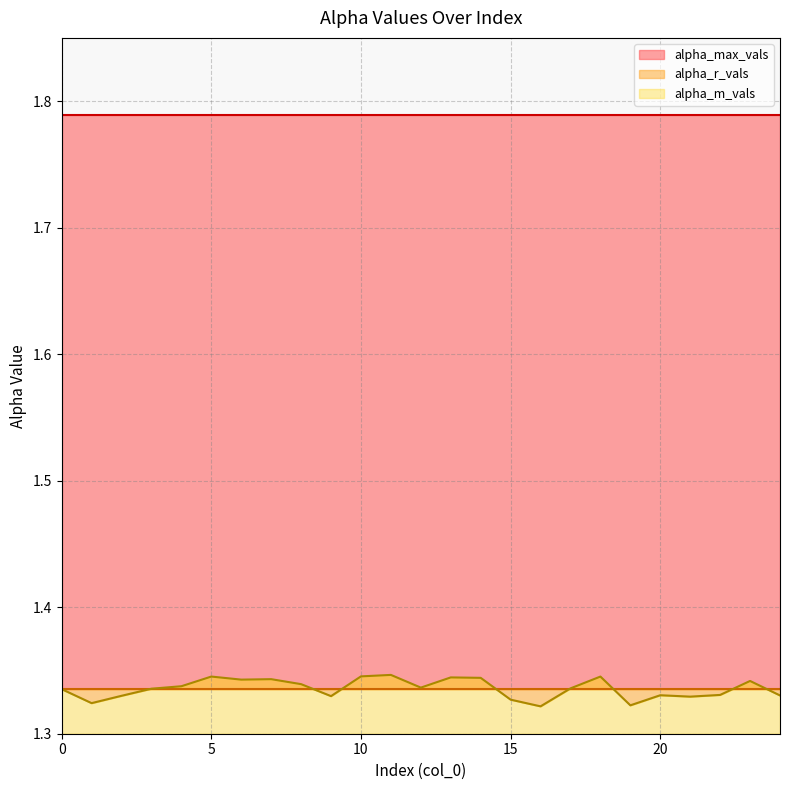

How many times do alpha_r_vals and alpha_m_vals cross each other?

9